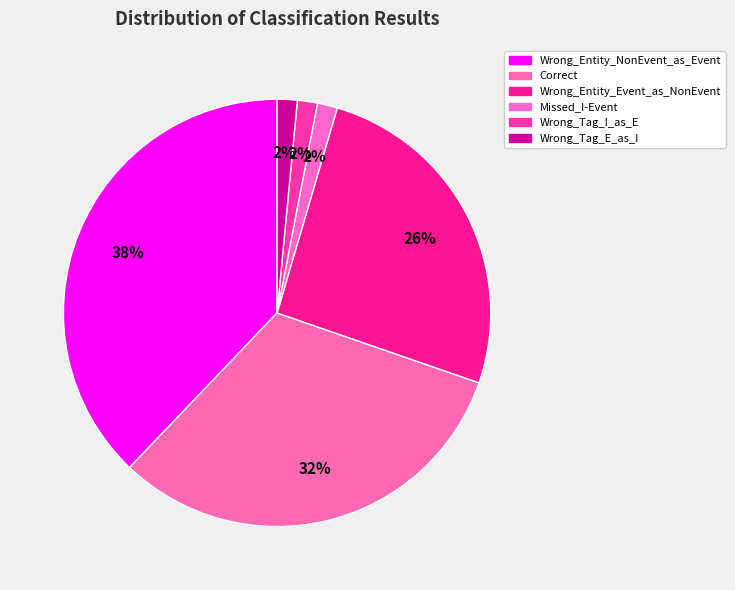

How many segments does this pie chart have?

6